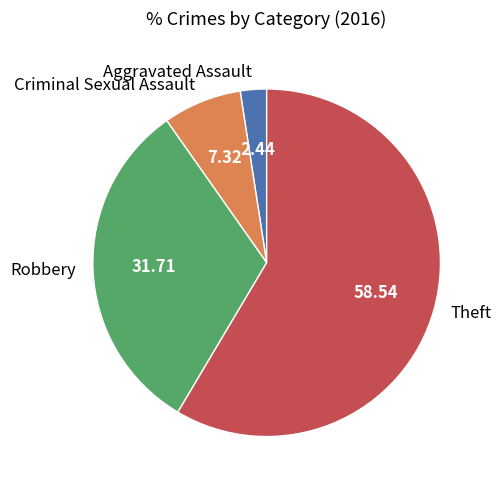

Does Theft account for over 50% of the chart?

Yes